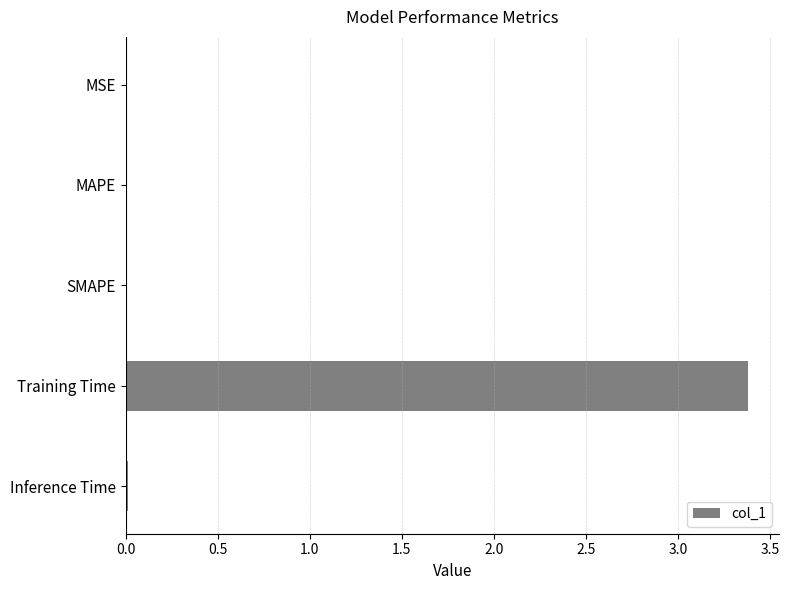

What is the average value?

0.7